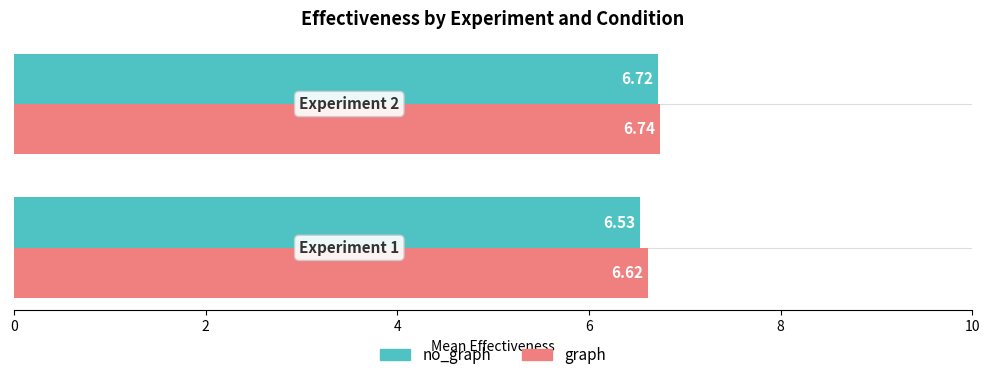

Which series has the largest total across all categories?

graph